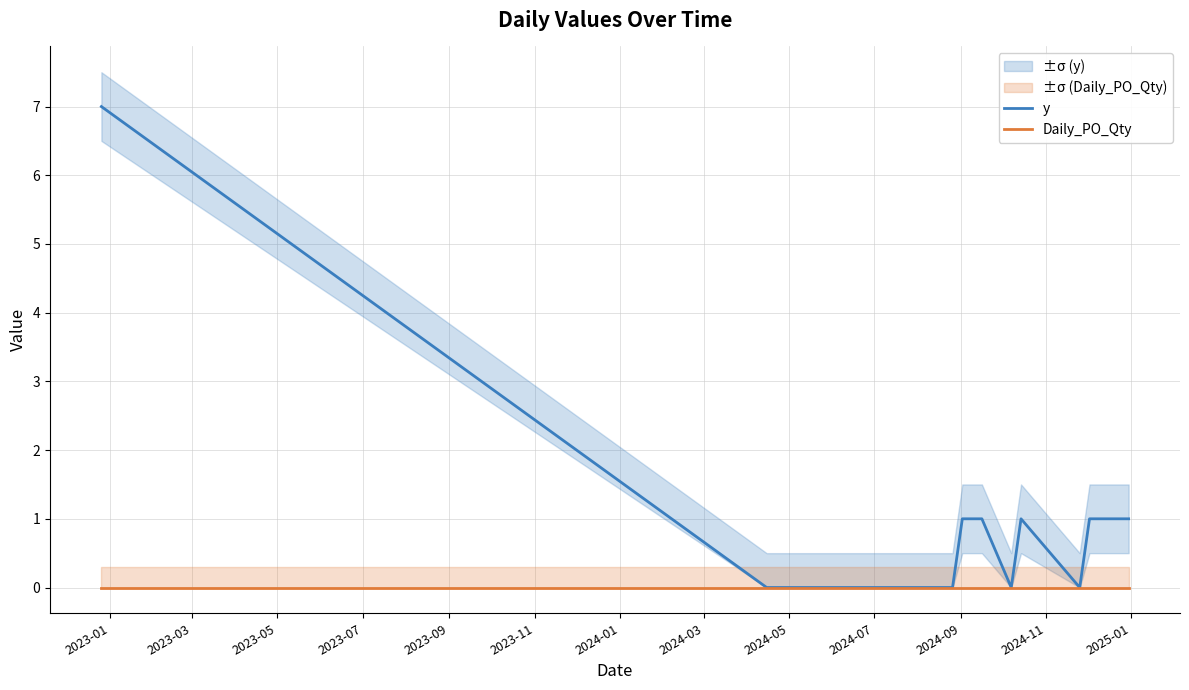

At which label does Daily_PO_Qty reach its peak?

2023-01